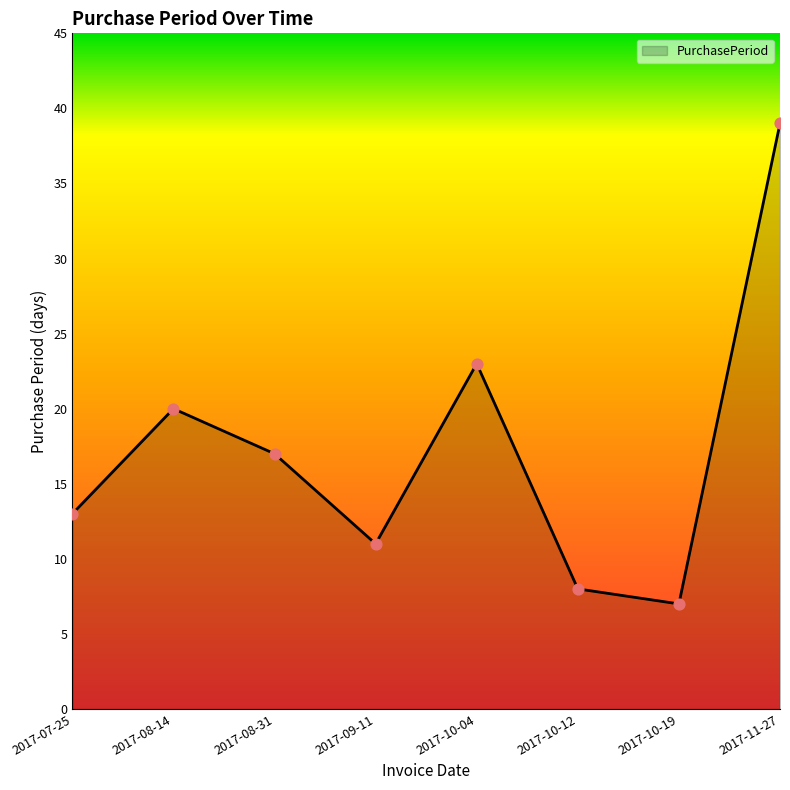

Approximately how many times larger is the value at 2017-11-27 compared to 2017-07-25?

3.0